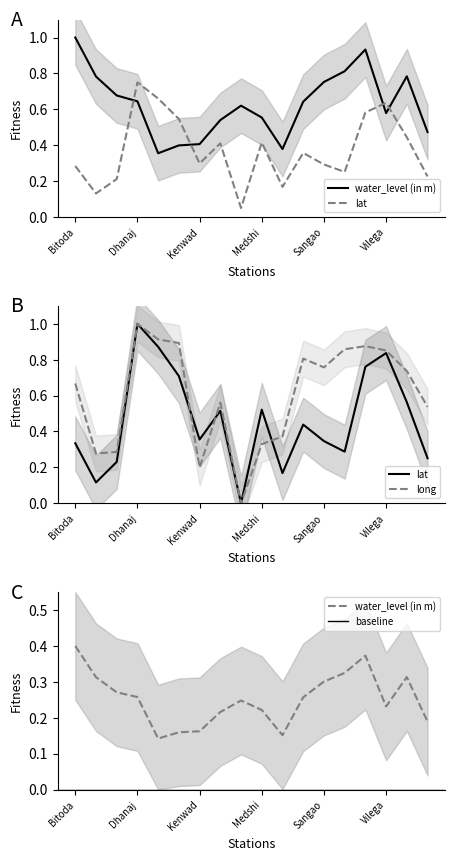

What is the average value of the lat series?

0.5